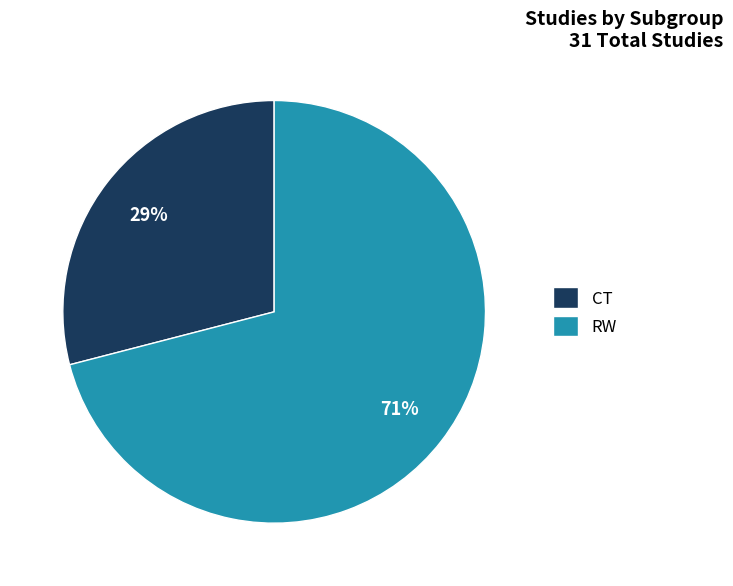

To the nearest percent, what is the difference between the largest and smallest slice percentages?

42%